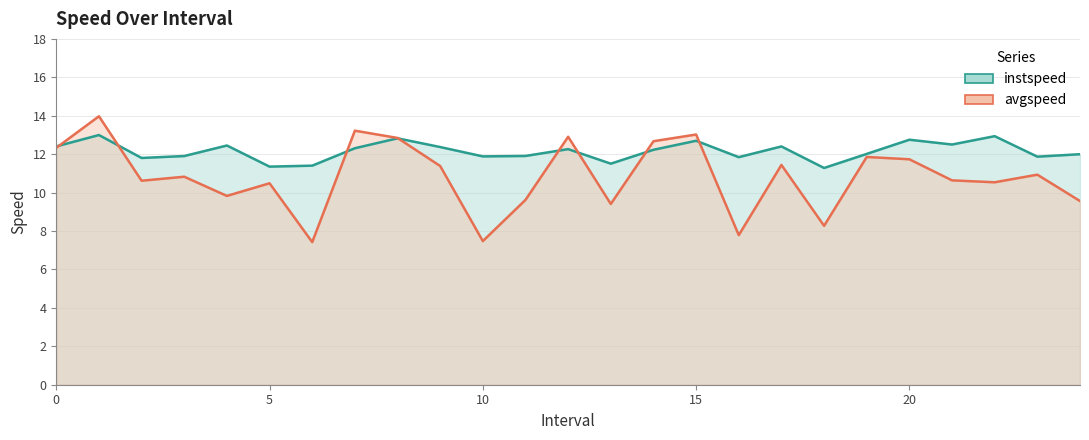

What is the sum of the avgspeed values at 7 and 23?

24.2